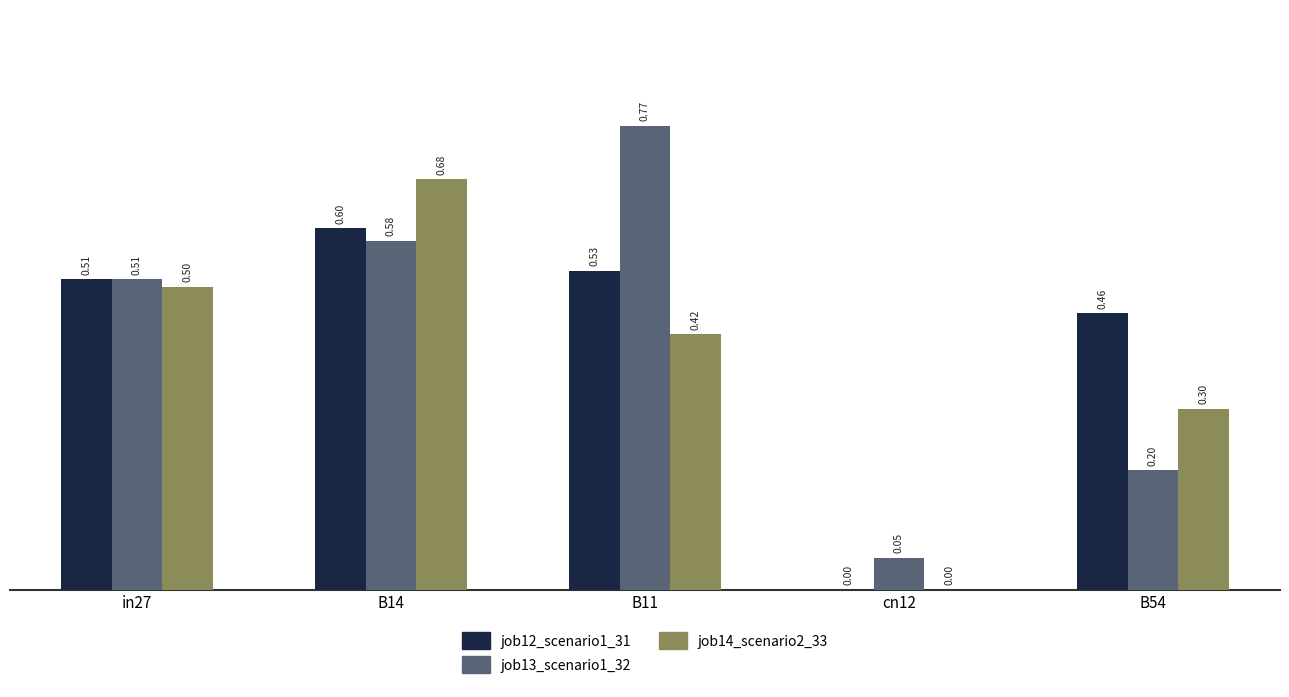

Are the bars grouped side by side (vs. stacked)?

Yes